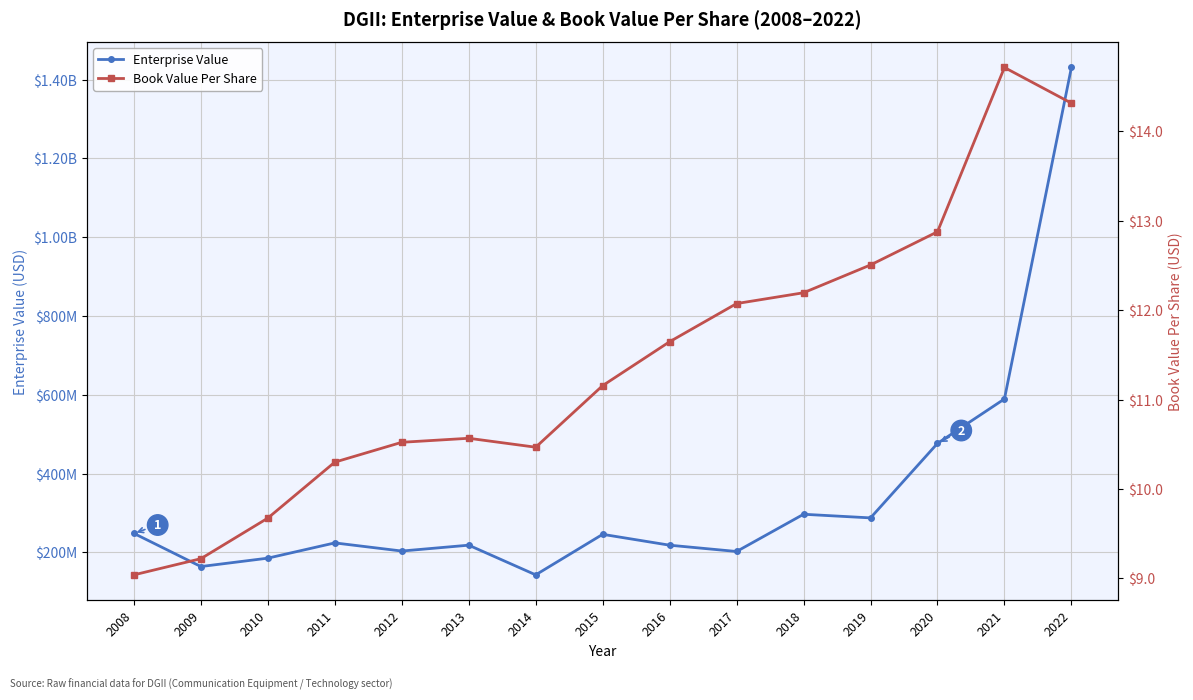

What are all the series names shown in the legend?

Enterprise Value, Book Value Per Share